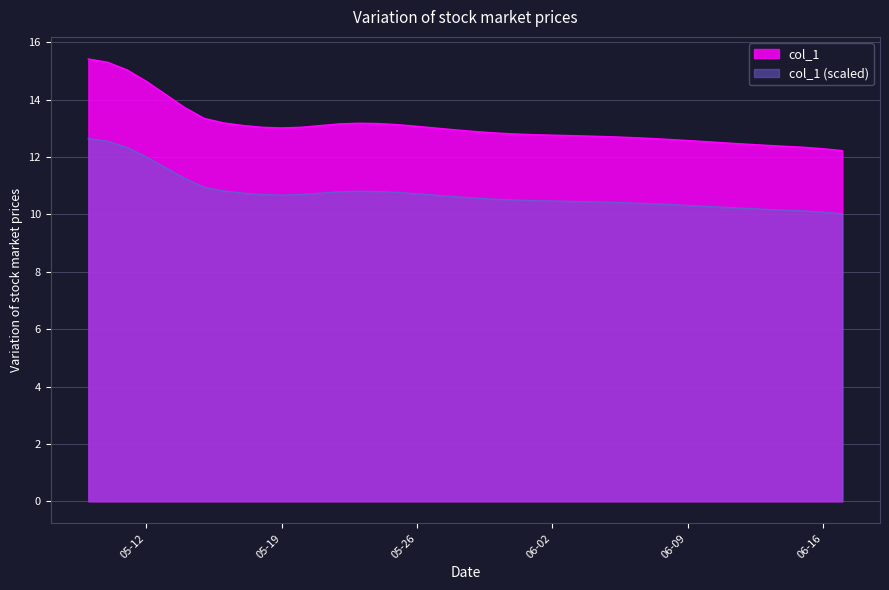

True or false: the data shows 24.1 at 2020-05-14.

False